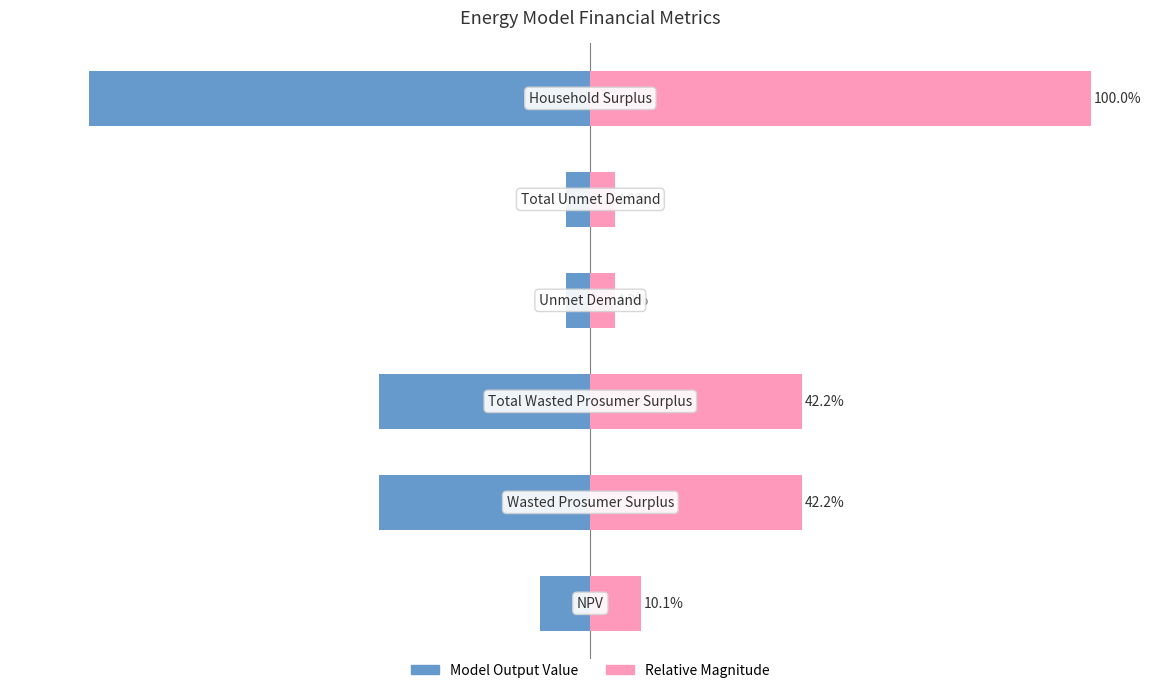

What are all the series names shown in the legend?

Model Output Value, Relative Magnitude